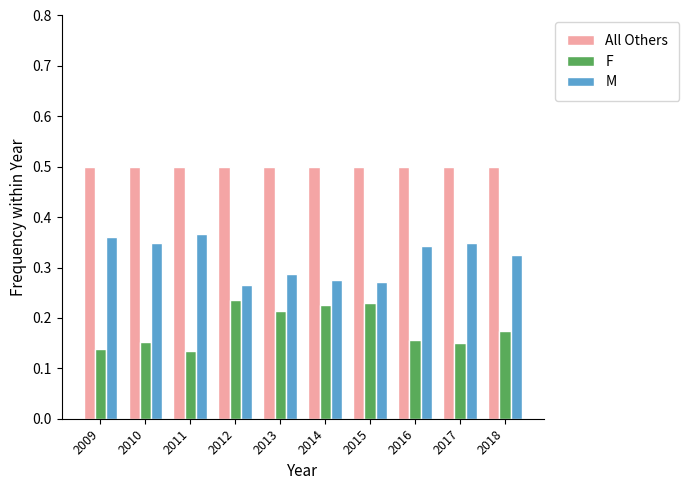

Count the F values in the range 0 to 1.

10